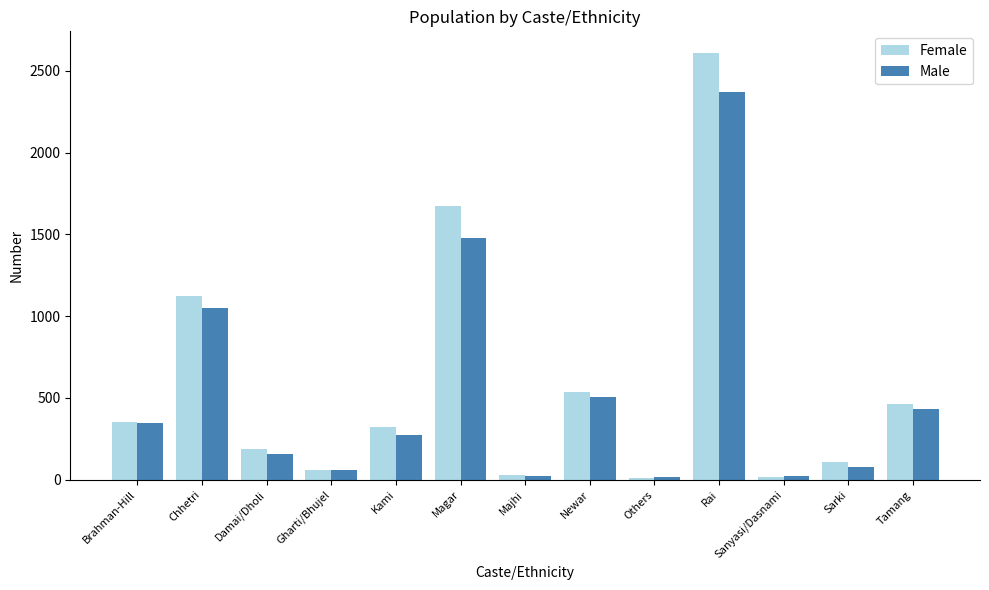

Where does the Female series first go above 323?

Brahman-Hill